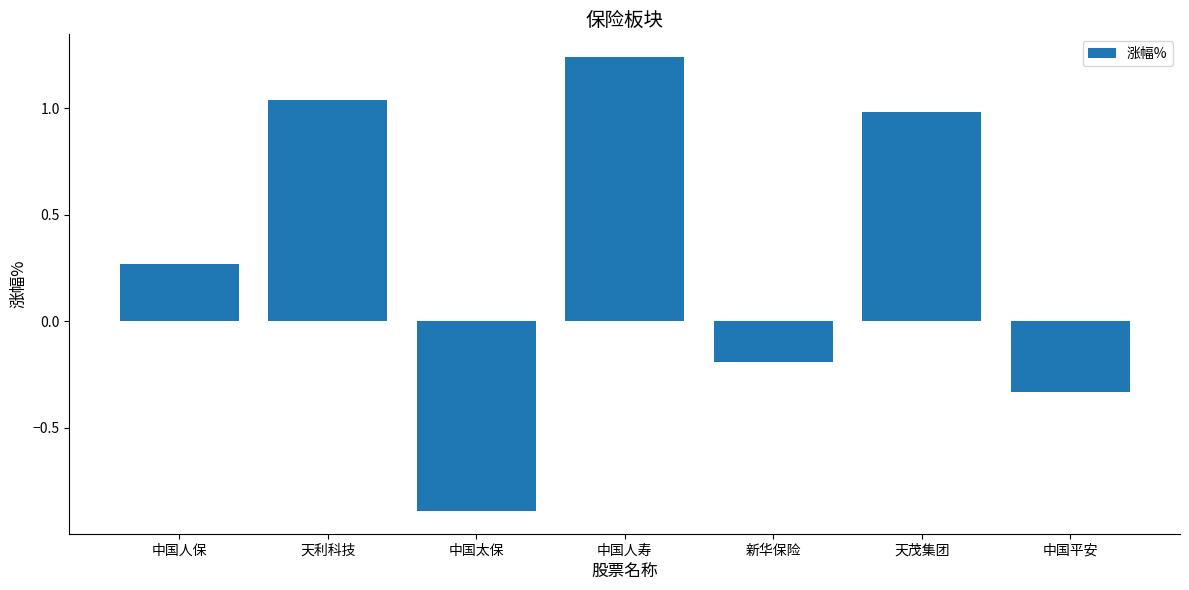

At which label is the value closest to 0?

新华保险